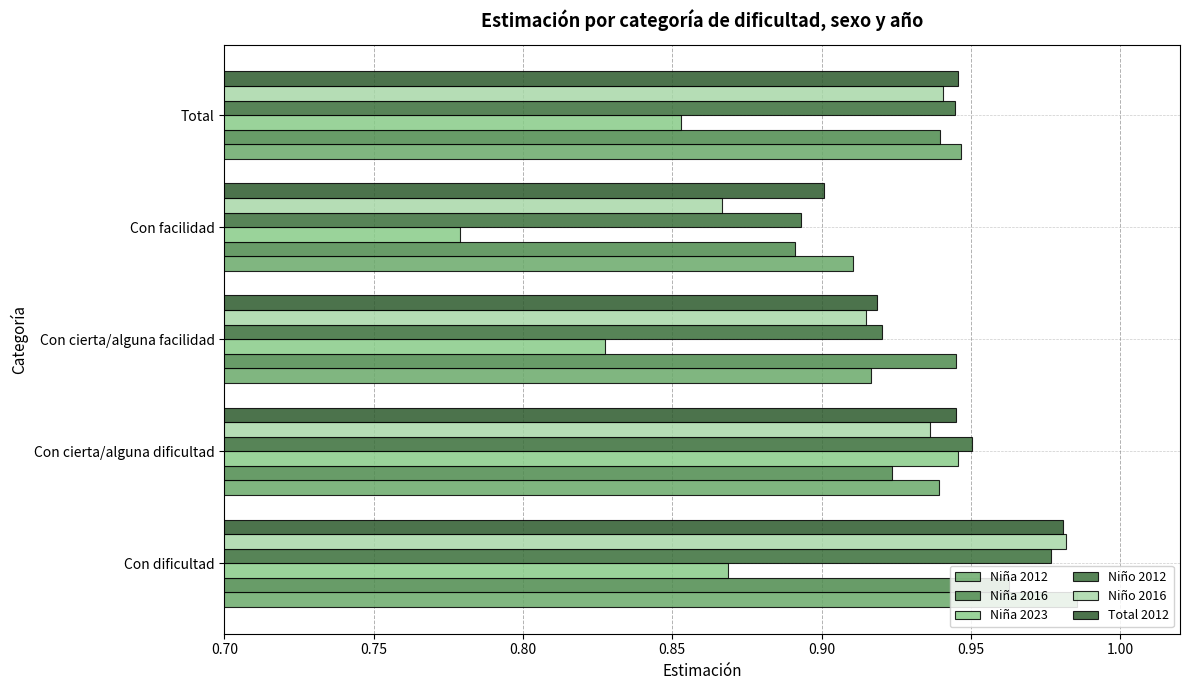

At which label is Niño 2016 closest to 0?

Con facilidad